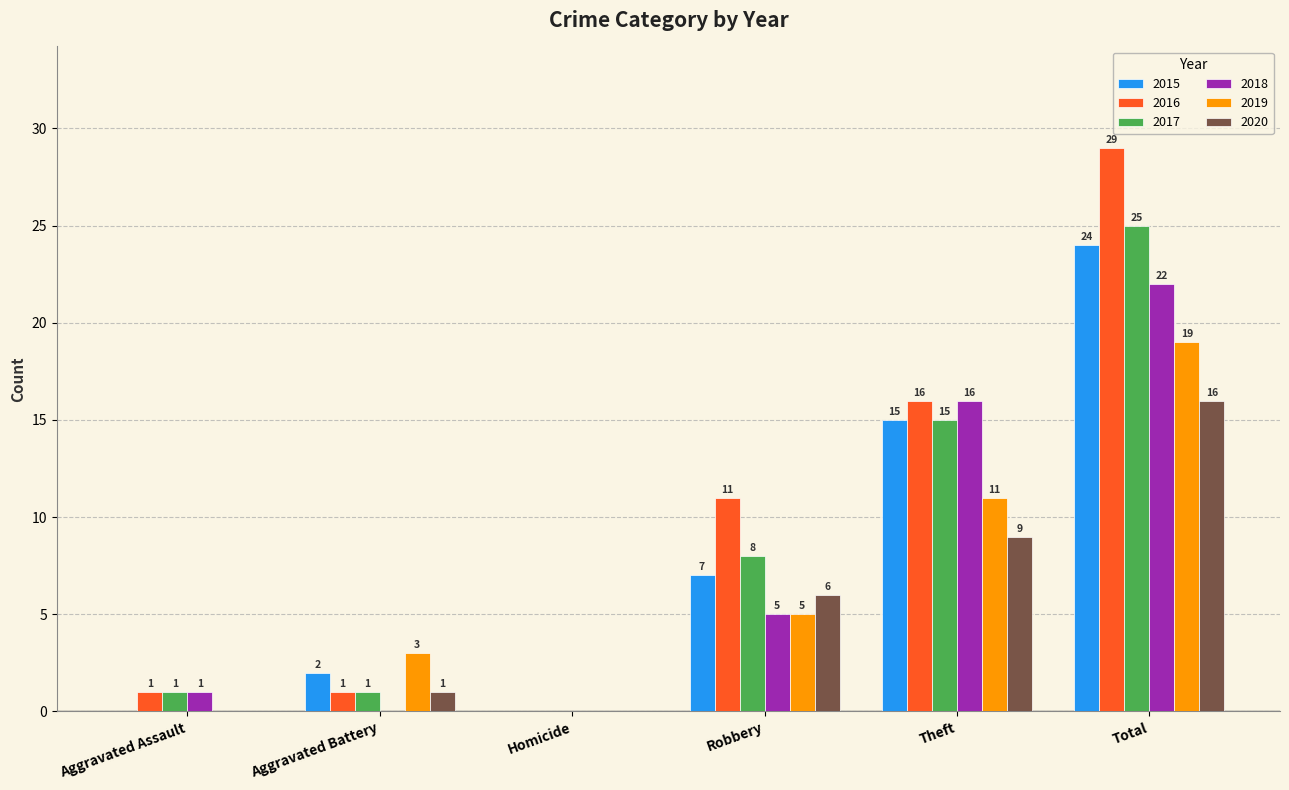

Between Aggravated Battery and Robbery, which series saw the biggest shift?

2016